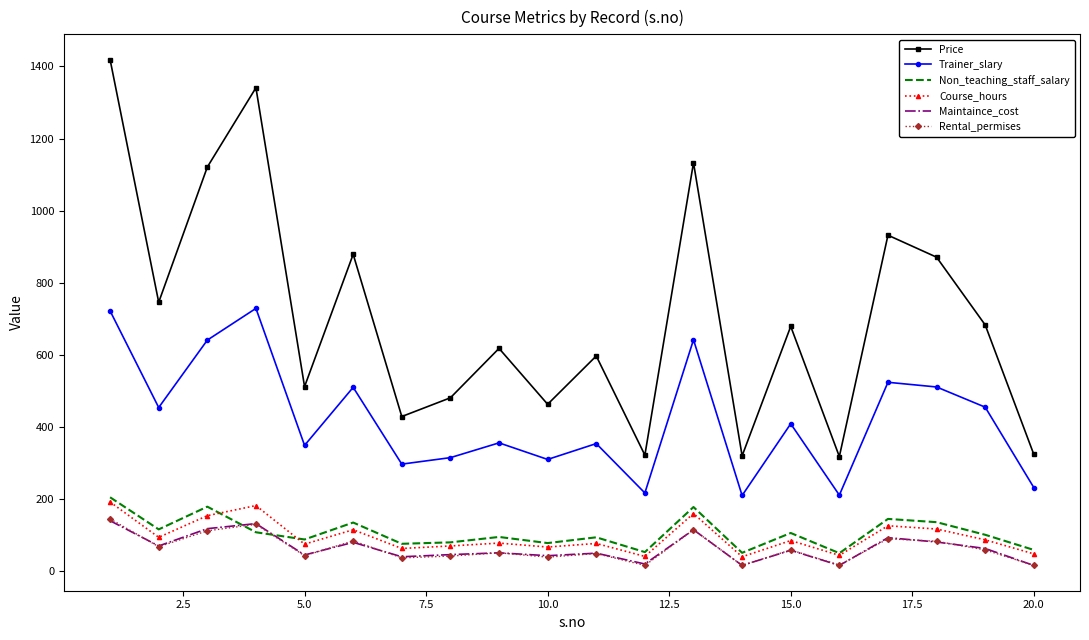

Which series has the largest total across all categories?

Price